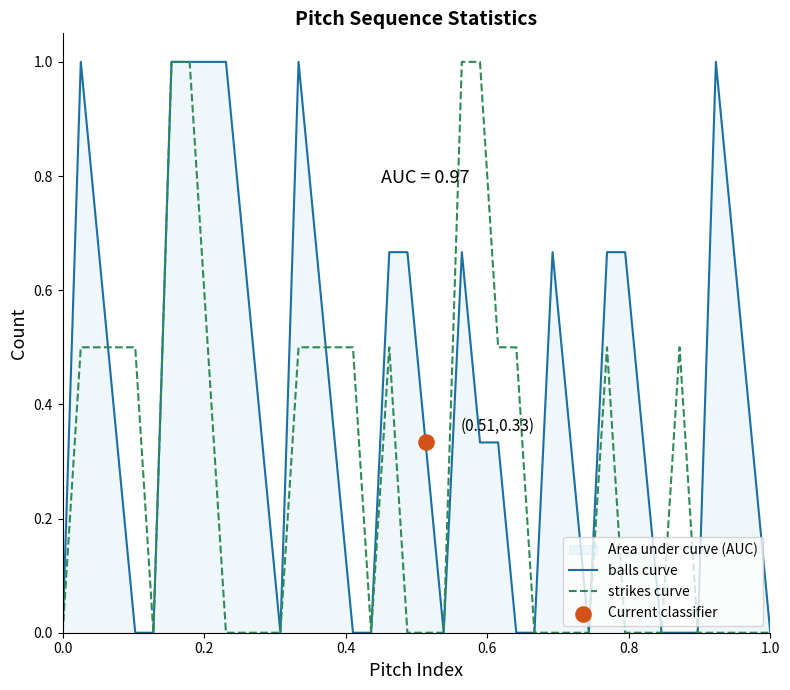

Which series has the largest Y range (max minus min)?

balls curve